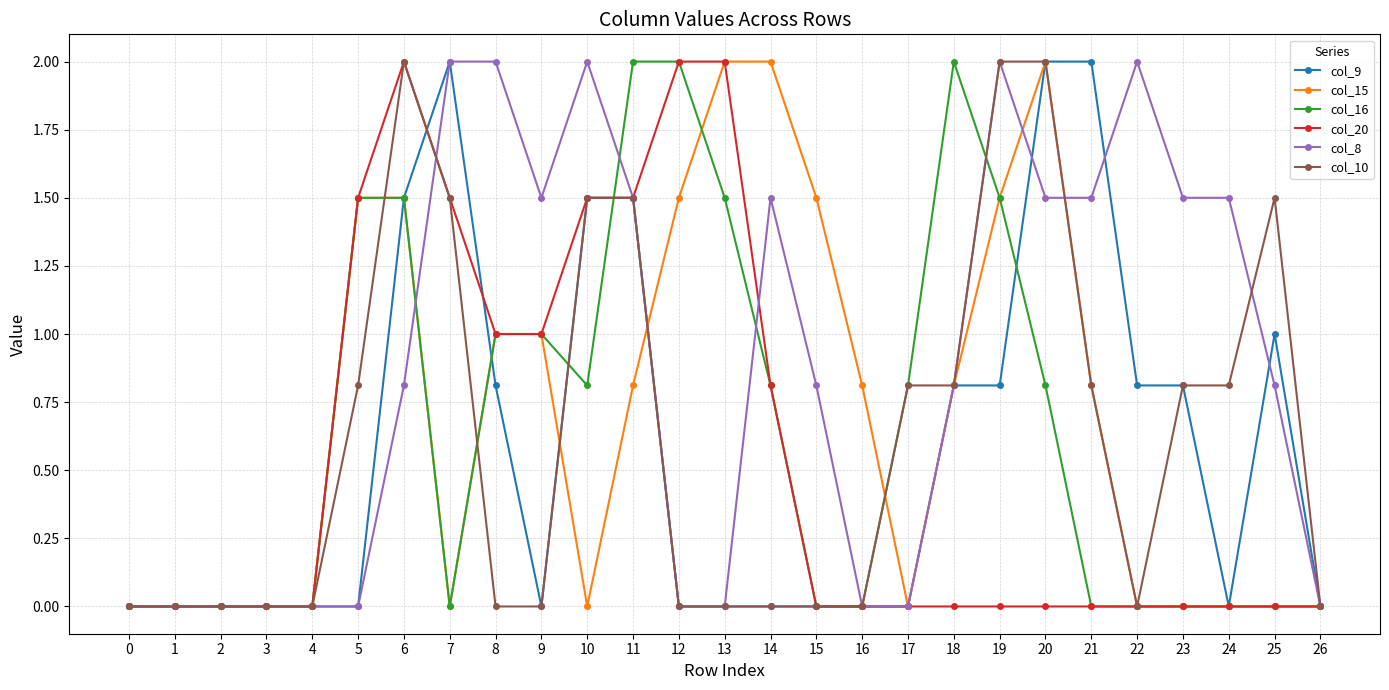

What is the spread (max minus min) of values at 25?

1.5